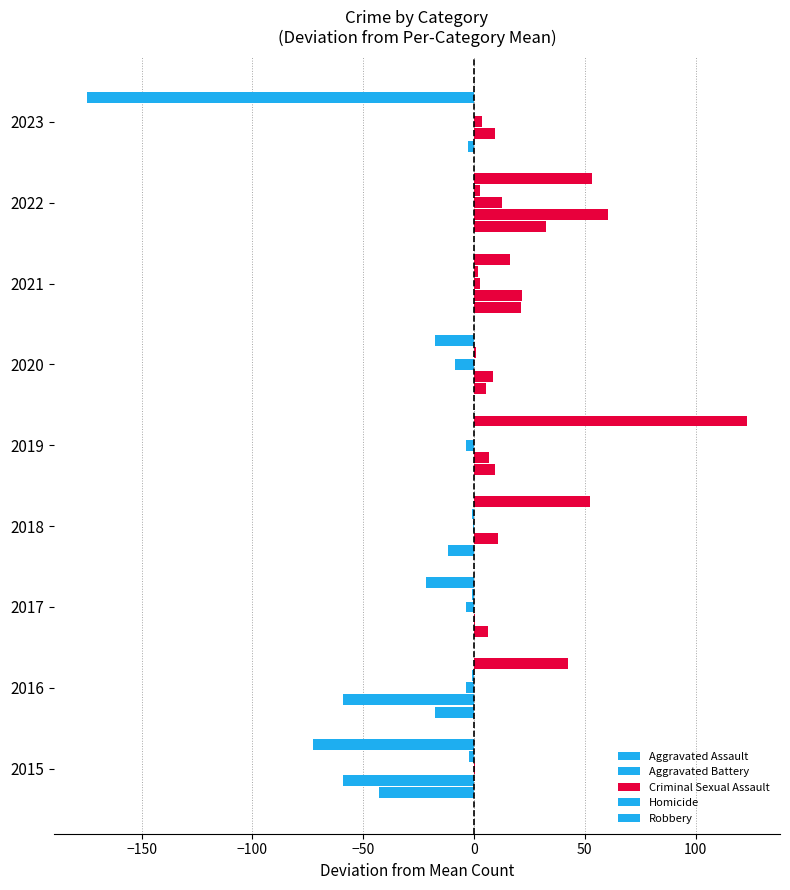

At how many categories does at least one series exceed 24?

4